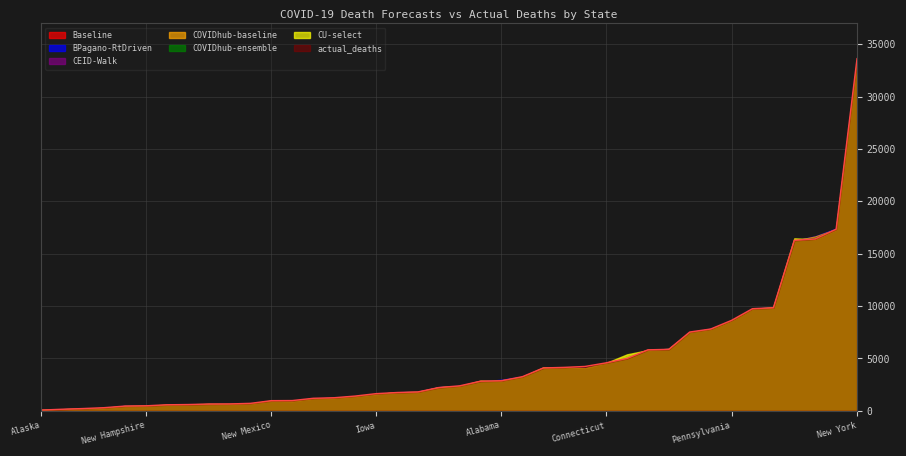

What is the maximum value shown in the chart?

33490.0